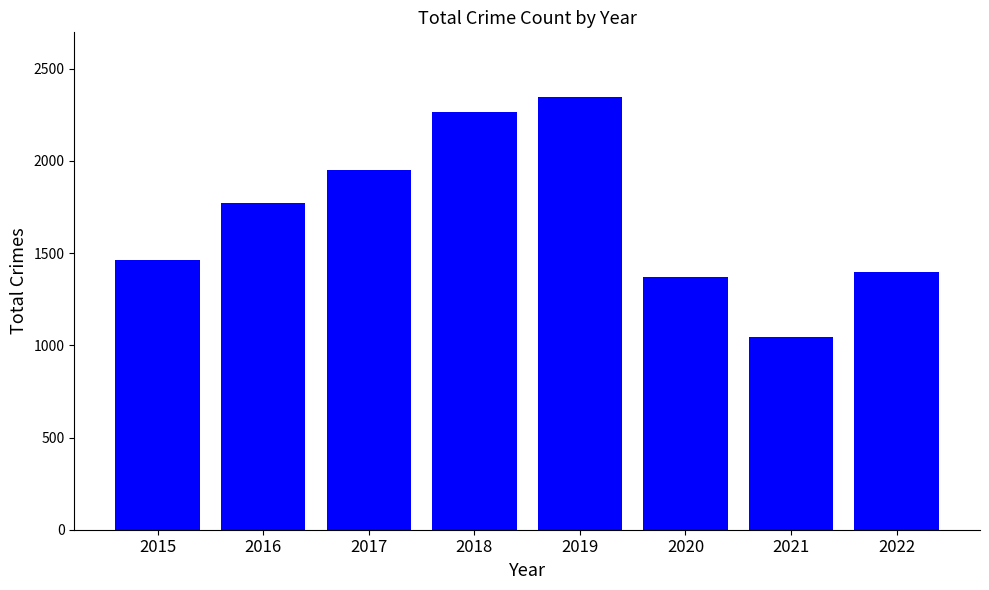

Reading left to right, transcribe all the data shown in this chart.

2015=1465	2016=1772	2017=1950	2018=2266	2019=2346	2020=1372	2021=1048	2022=1397